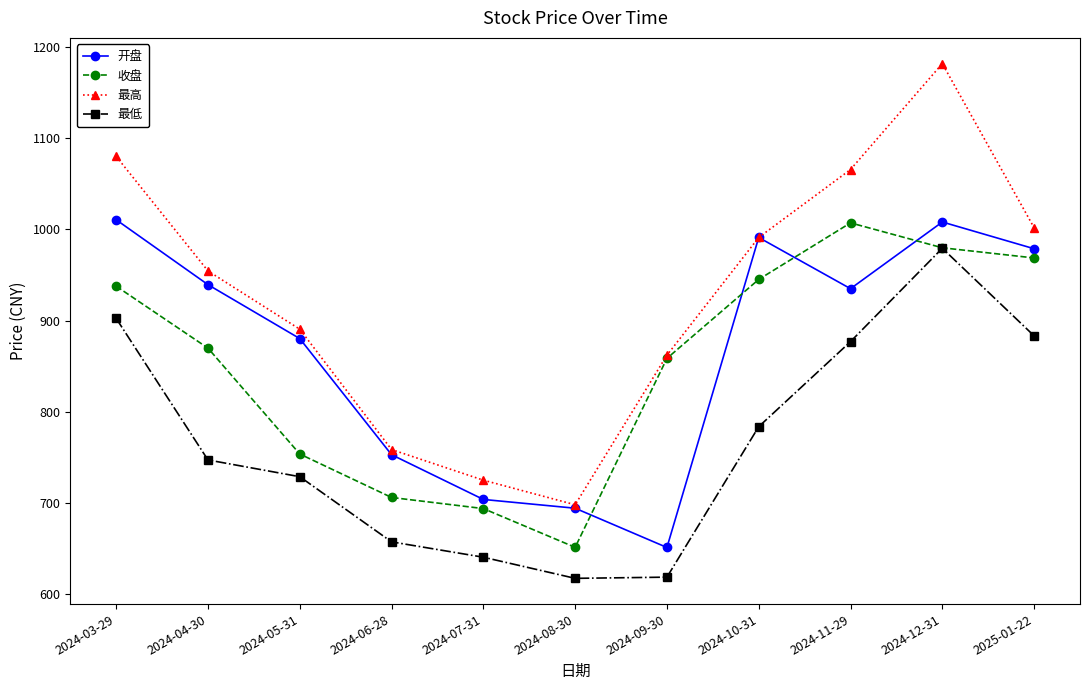

The value of 最高 at 2024-11-29 is 541.2. True or false?

False